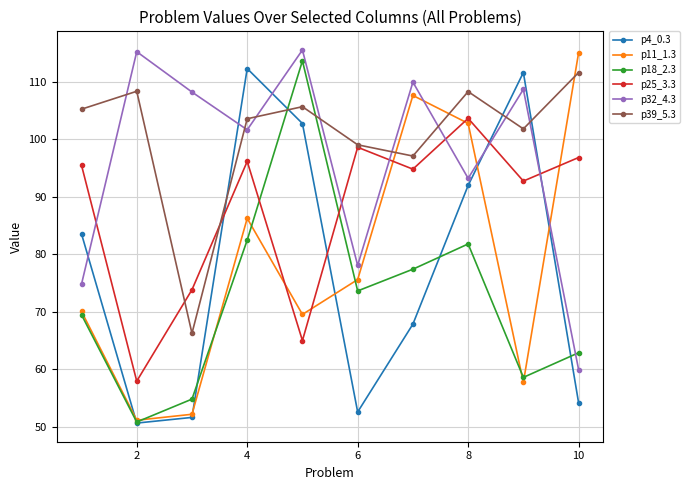

What is the maximum value shown in the chart?

115.5